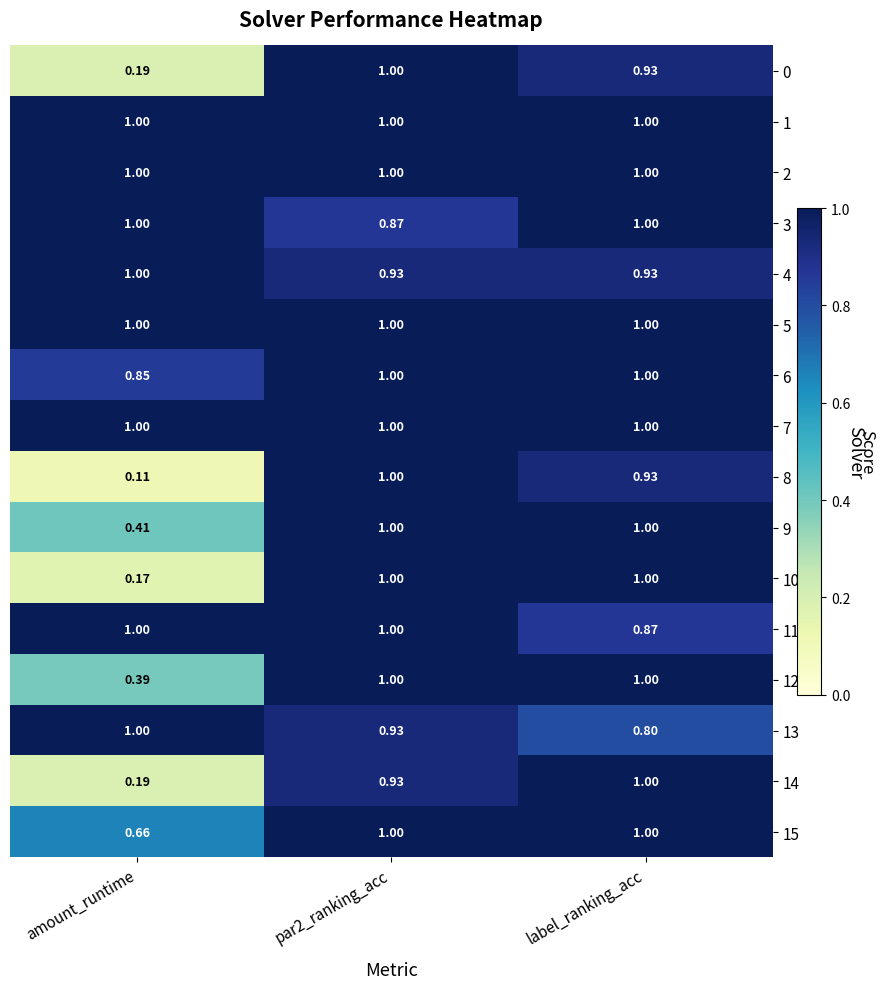

Which category has the lowest value across all series?

amount_runtime